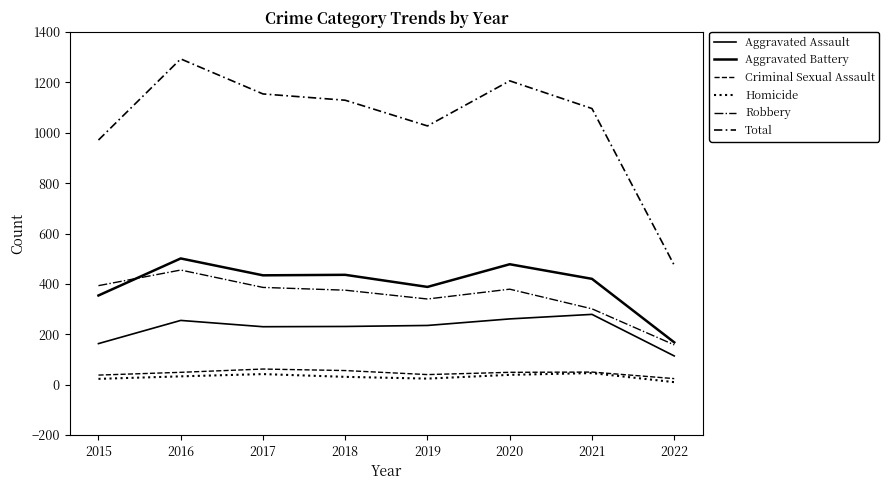

What is the highest value of the Total series?

1293